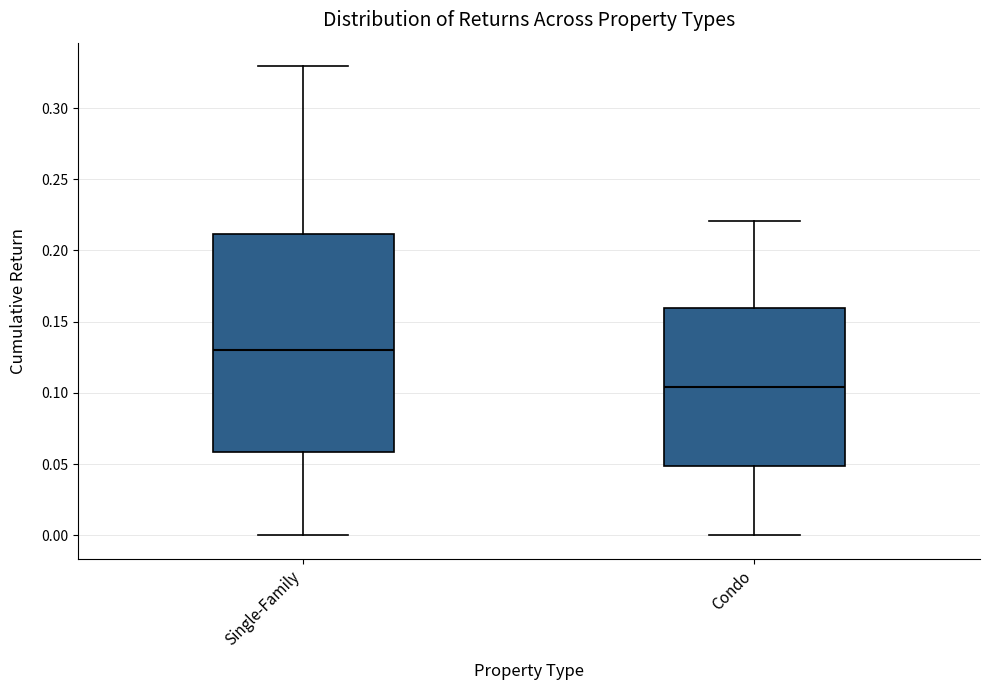

Reading left to right, transcribe this box plot: for each box, give where its median line is, the range the box spans, and where its two whiskers end, as read against the y-axis. The values are not printed on the chart, so give them approximately, as read against the axis.

Single-Family: median 0.130, box 0.060 to 0.210, whiskers 0.000 to 0.330
Condo: median 0.105, box 0.050 to 0.160, whiskers 0.000 to 0.220